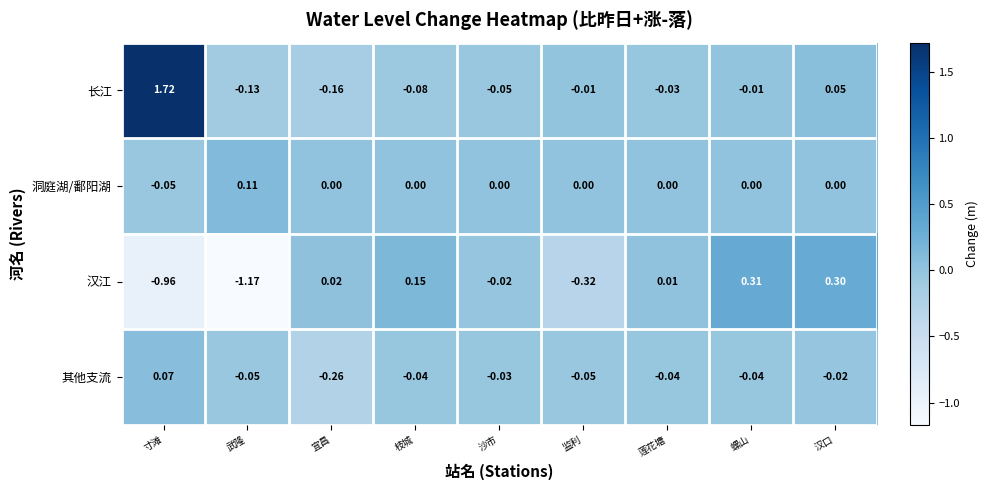

How many values in 长江 are below zero?

7